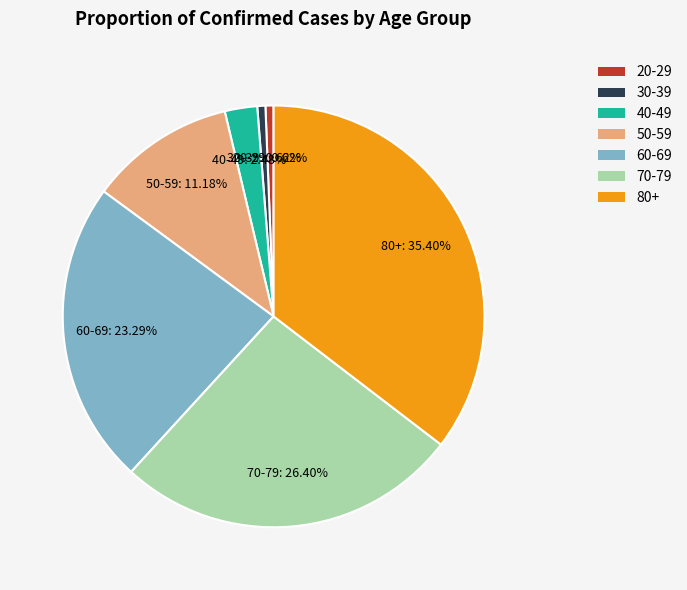

Does any single category account for the majority?

No